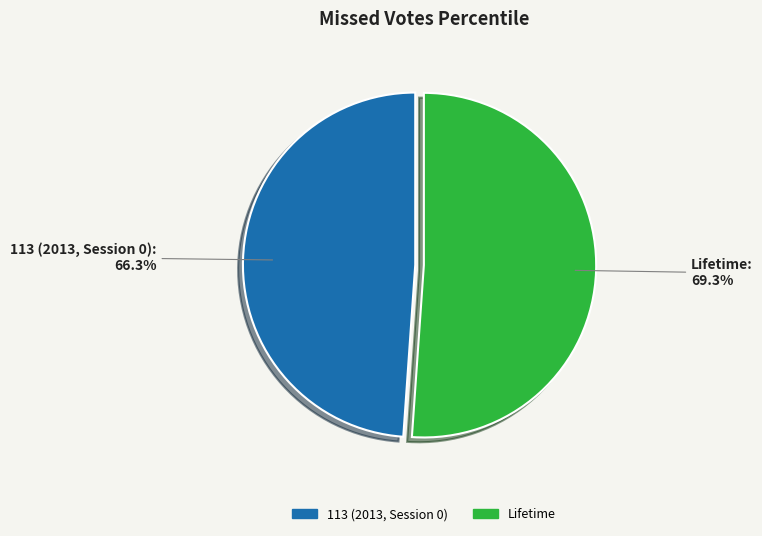

How many segments does this pie chart have?

2